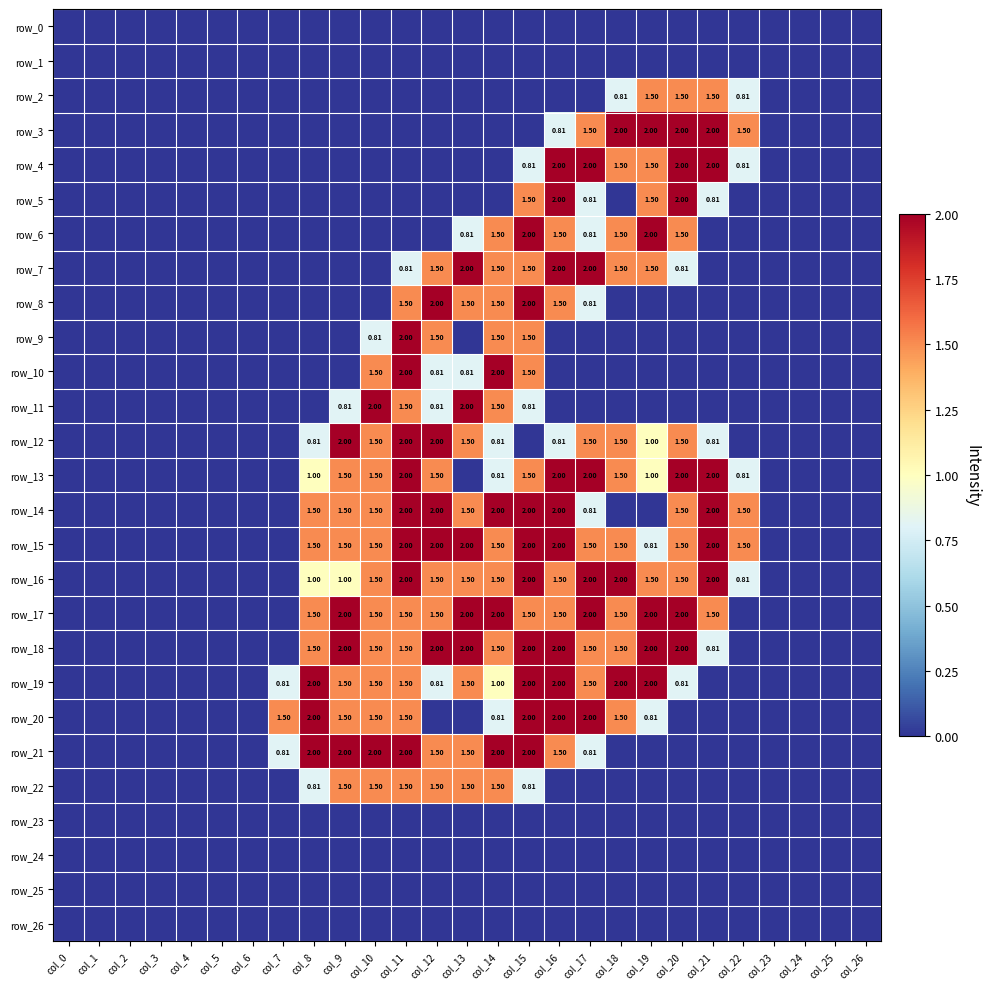

How many row_17 values are between 0 and 1?

13